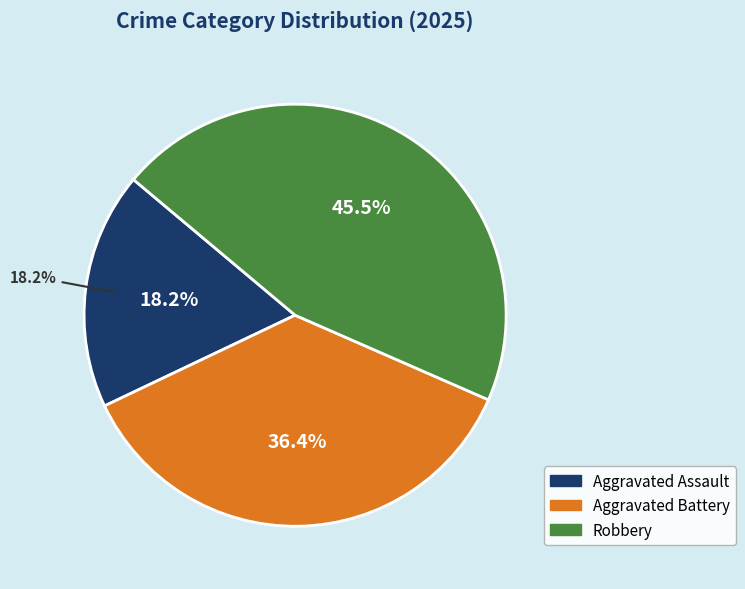

What is the largest slice in the pie chart?

Robbery